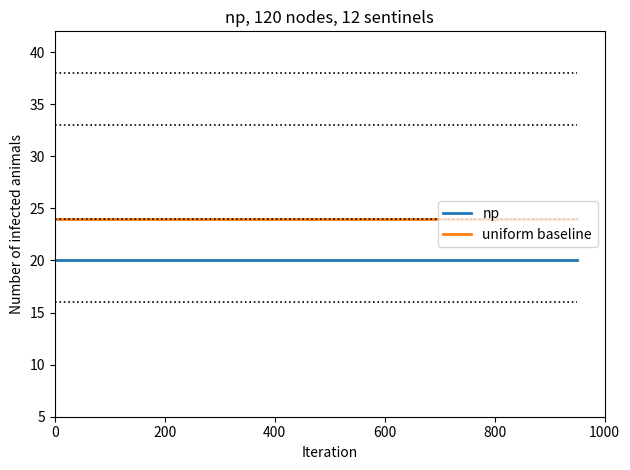

What is the highest value of the np series?

20